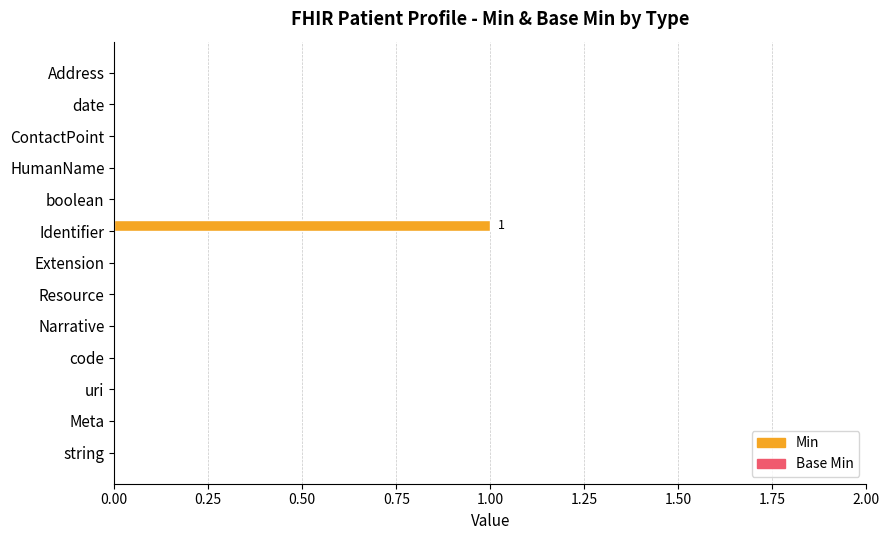

Between Identifier and Extension, which is larger?

Identifier